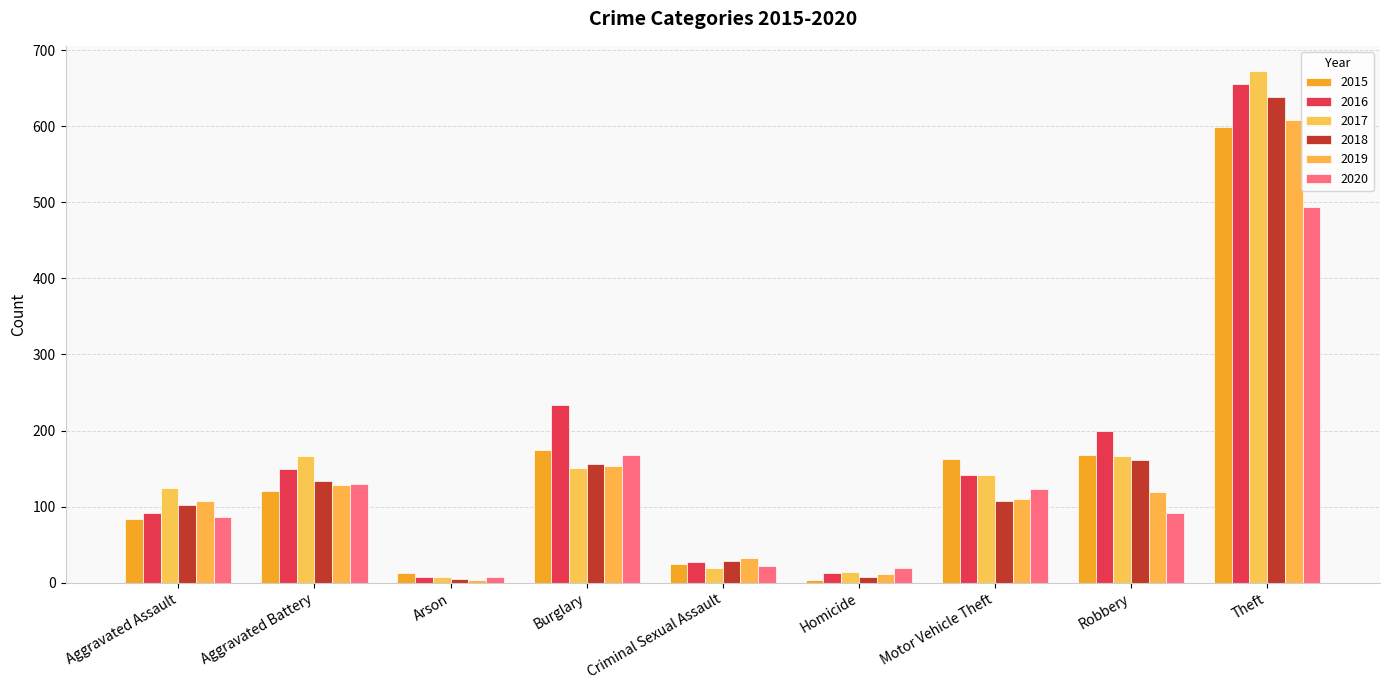

What is the difference between the second highest and second lowest values in the 2016 series?

221